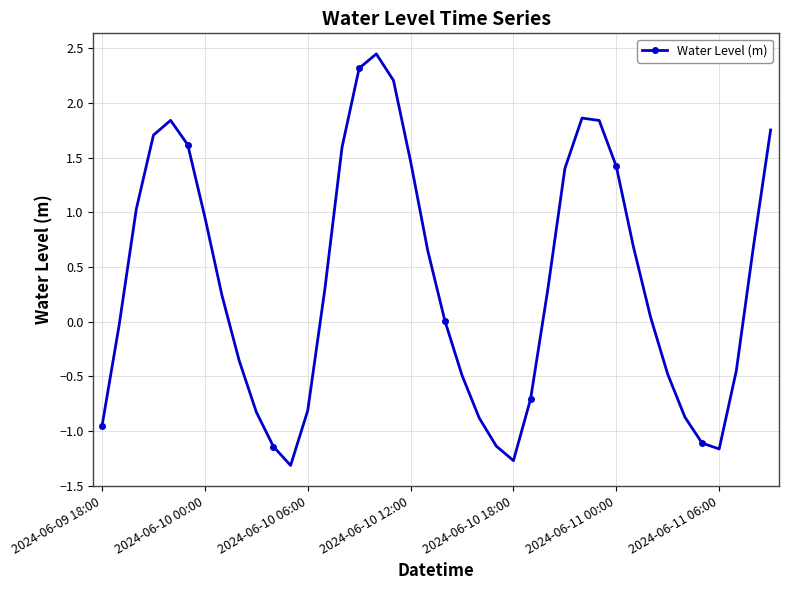

What is the difference between the maximum and second lowest values?

3.7